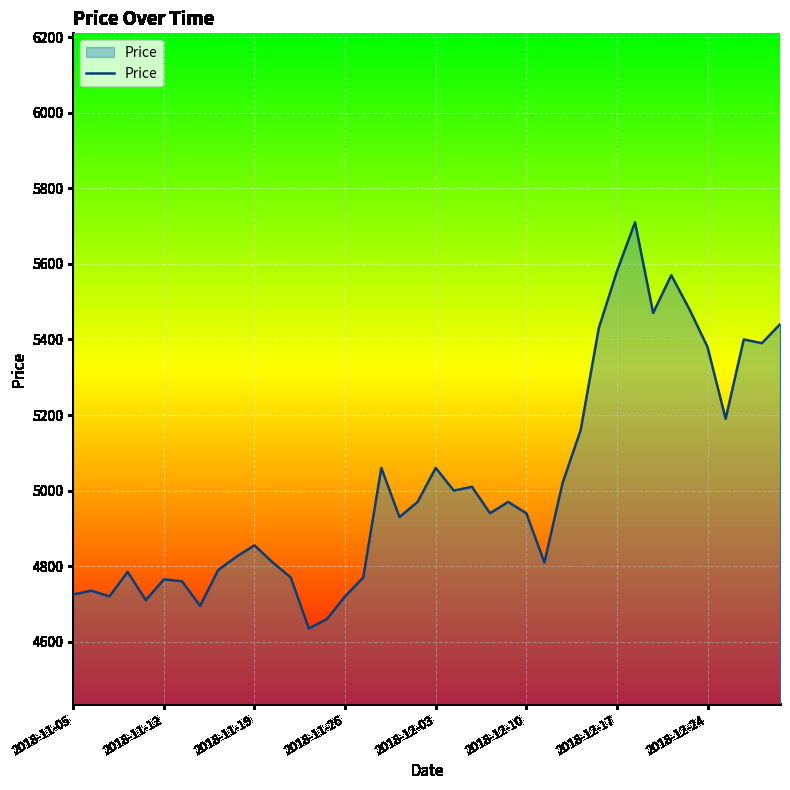

Does the chart have visible grid lines?

Yes